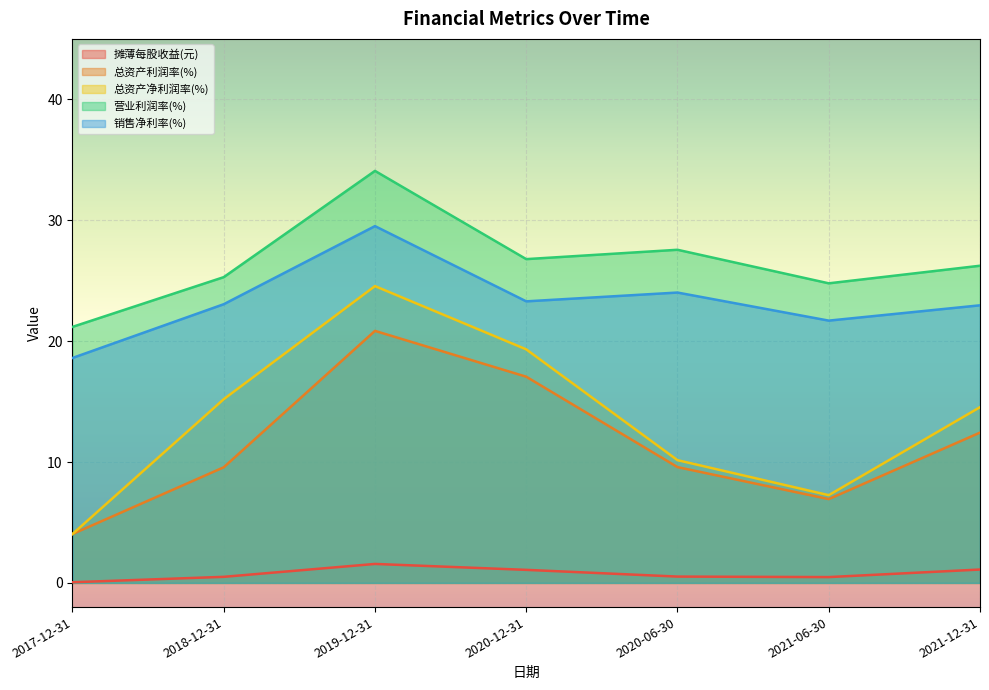

Is the value of 营业利润率(%) at 2019-12-31 greater than the value of 总资产净利润率(%) at 2020-12-31?

Yes